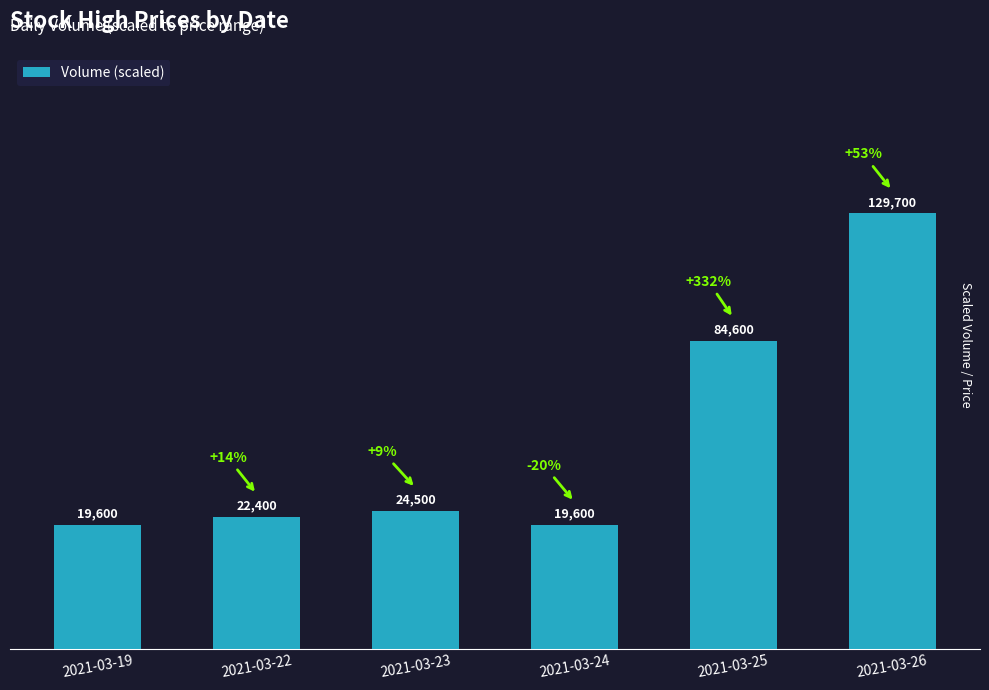

True or false: the data shows 4.2 at 2021-03-25.

False